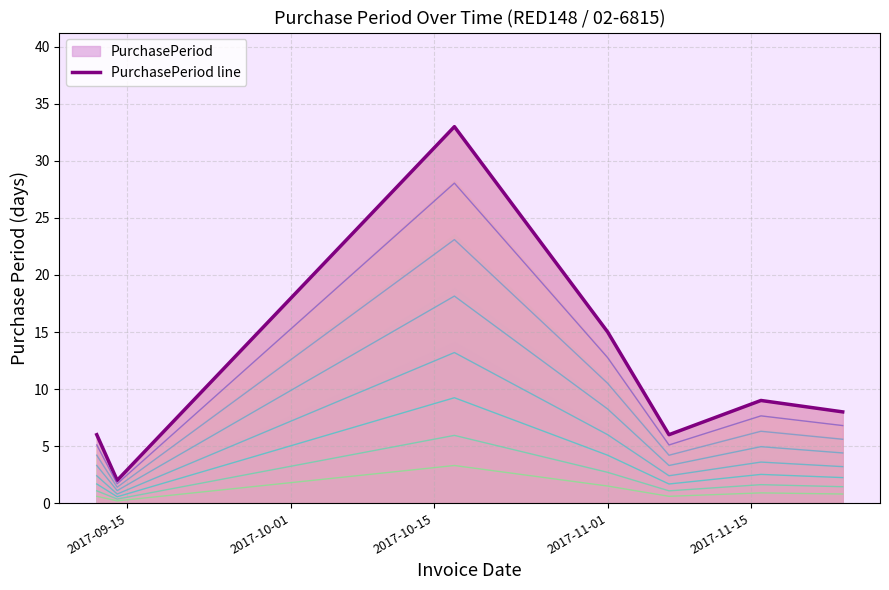

Where is the data nearest to the value 17?

2017-11-01